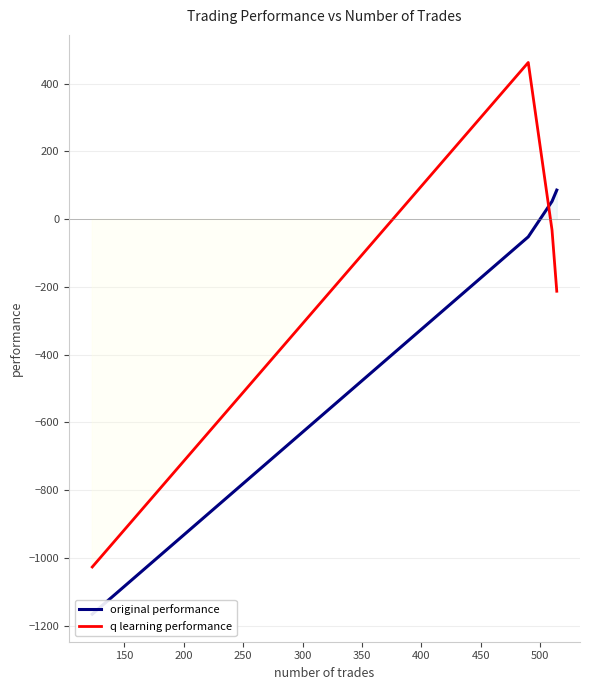

Is this an area chart (filled region under the line)?

No